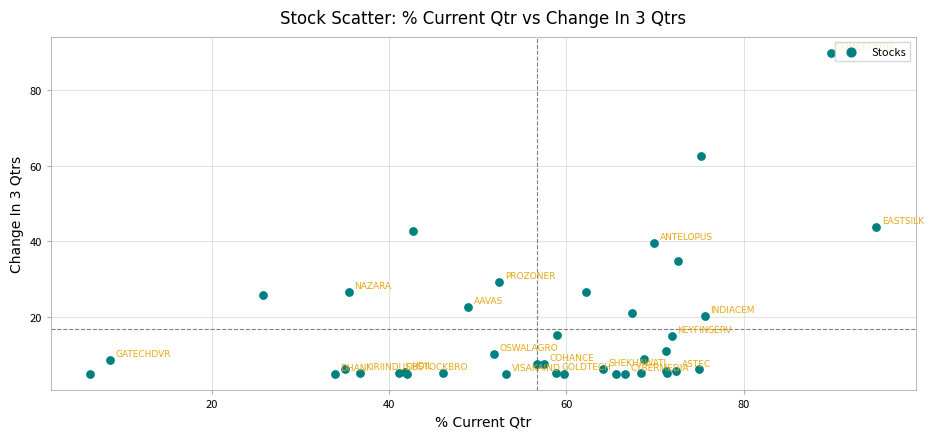

What Y value in the scatter plot is closest to 47?

43.7